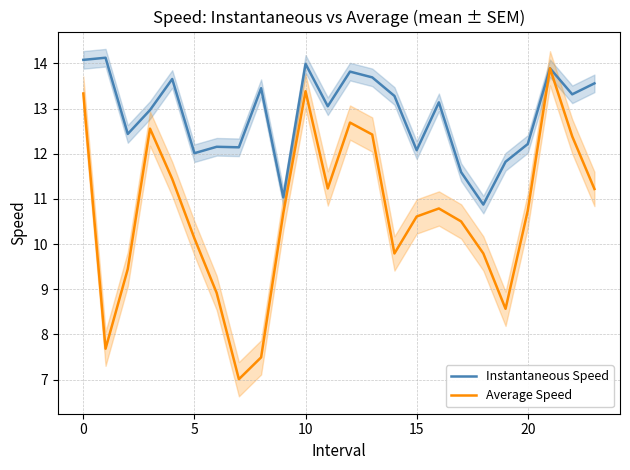

What is the label of the 17th point from the left?

16